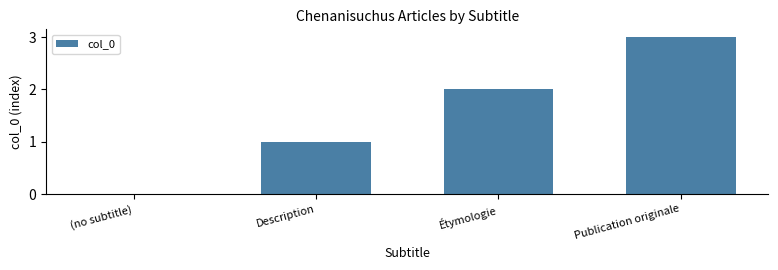

What is the change in value from (no subtitle) to Publication originale?

+3